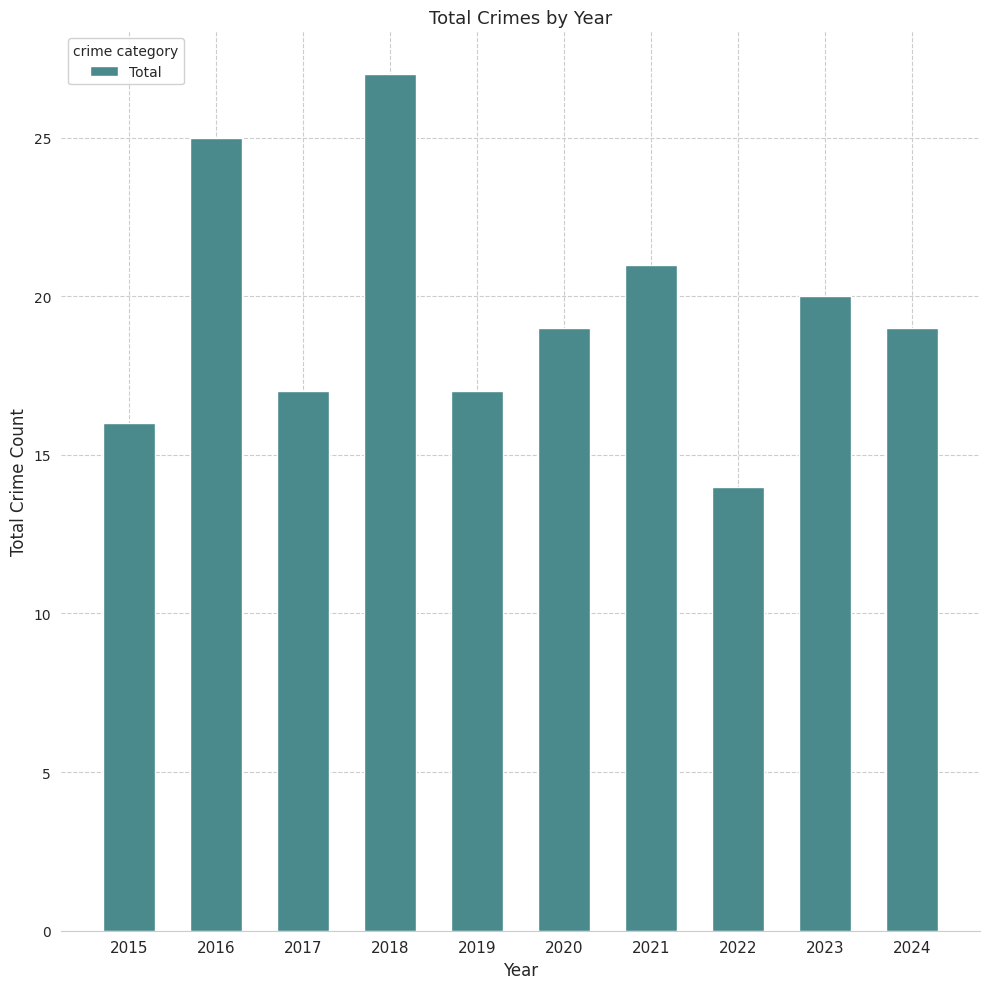

What is the minimum value shown in the chart?

14